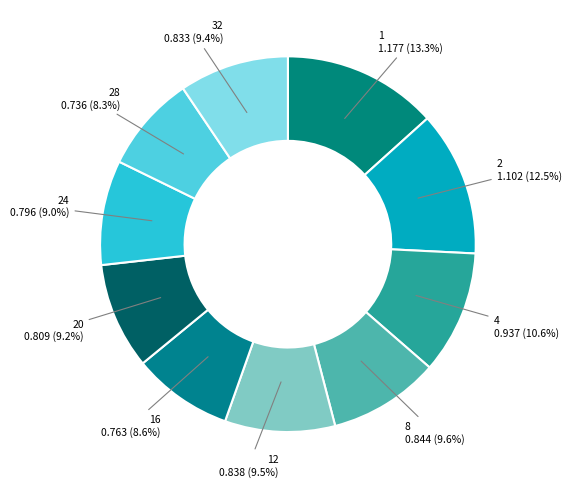

Is the sum of 28 and 12 greater than half?

No